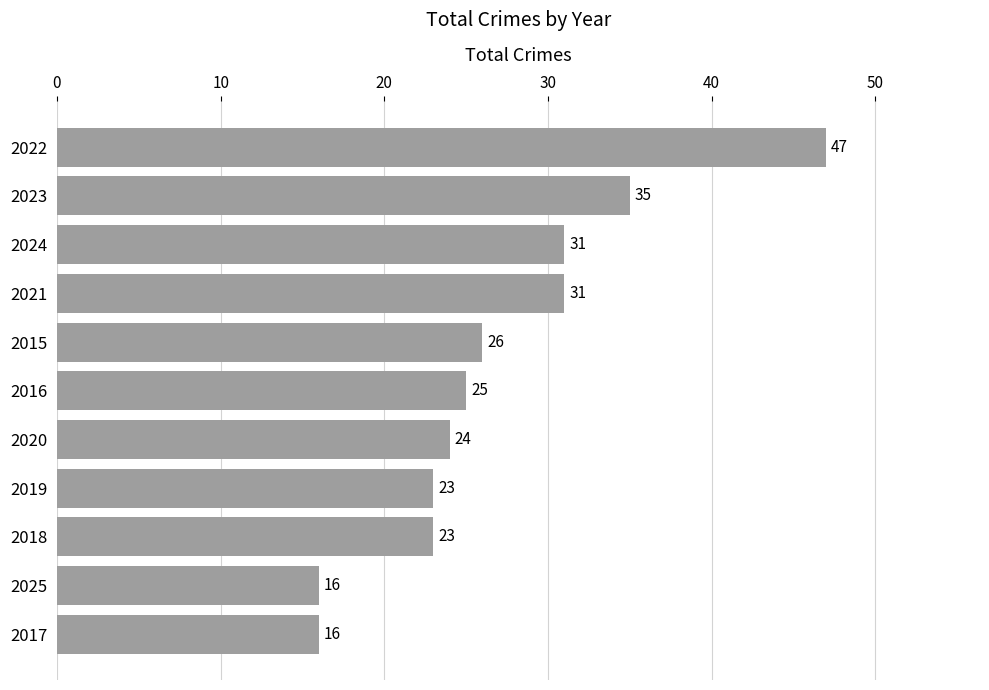

What is the maximum value shown in the chart?

47